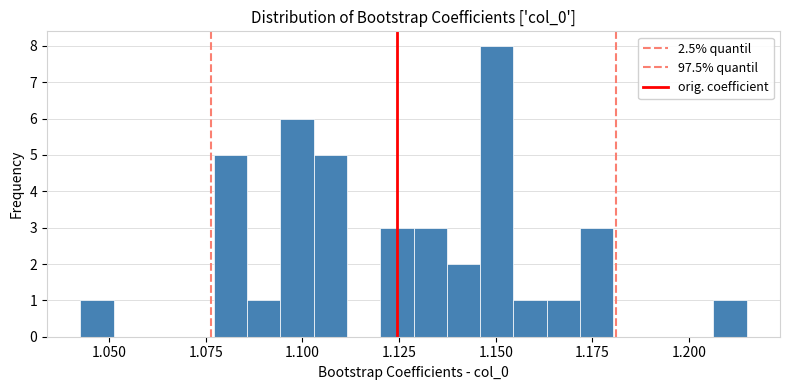

Around what value on the x-axis is the tallest bar? Give the approximate position of its centre, as read against the axis.

1.150